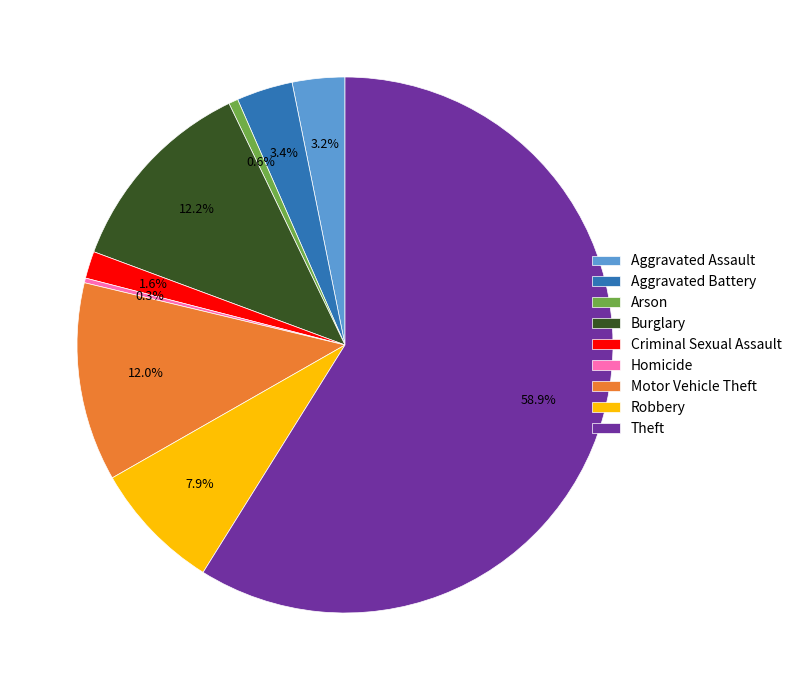

What percentage is NOT represented by Arson?

99.4%